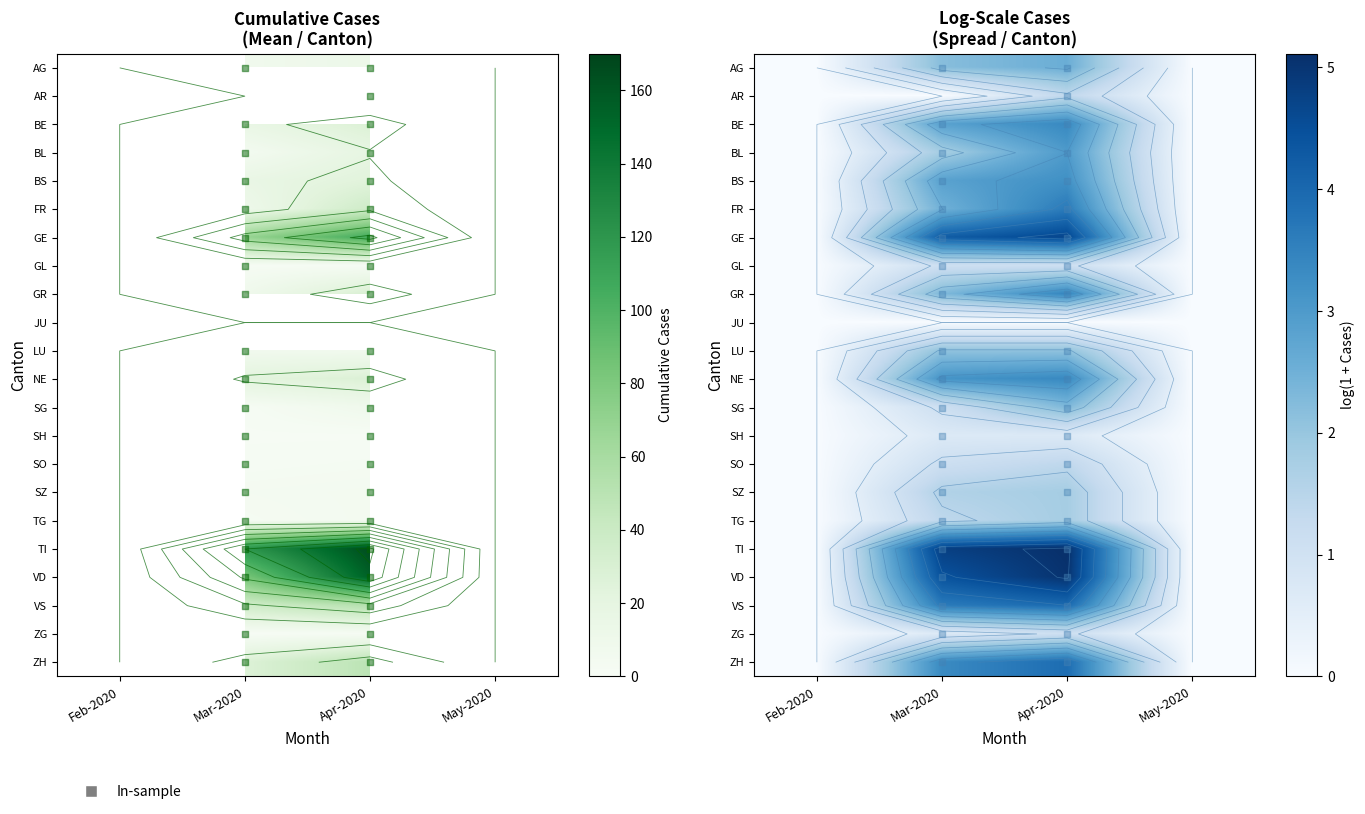

Which has a higher value, May-2020 or Apr-2020?

Apr-2020